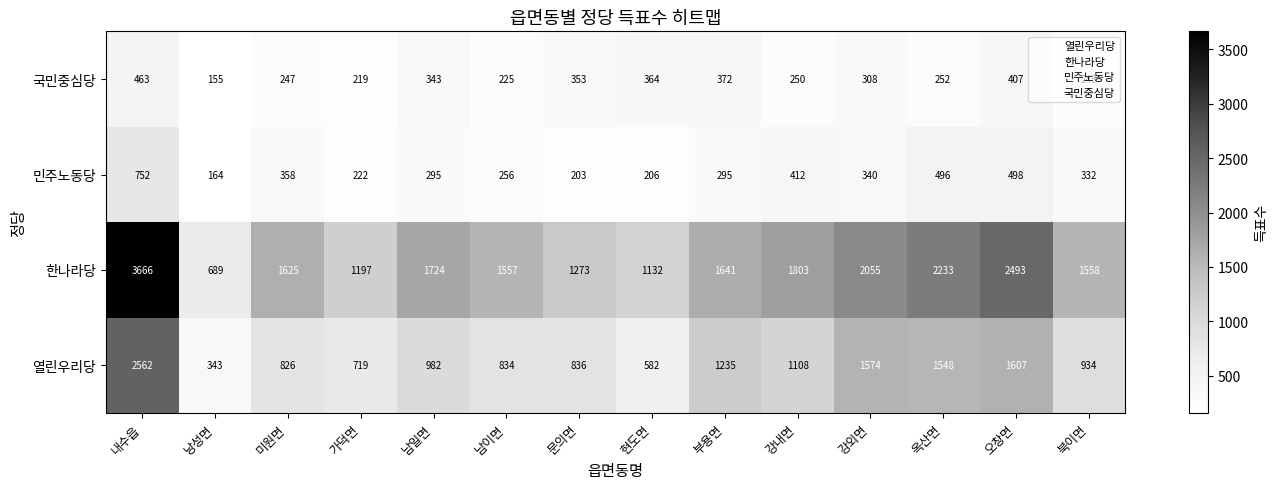

The 열린우리당 series shows 834 at 남이면. True or false?

True